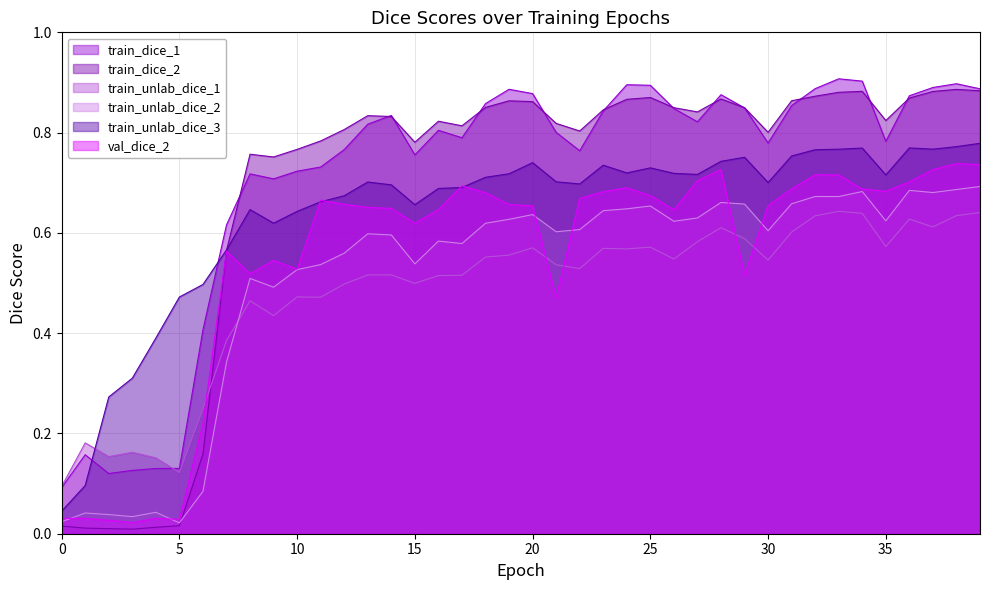

In train_dice_1, how many points are higher than both neighbors (excluding endpoints)?

9